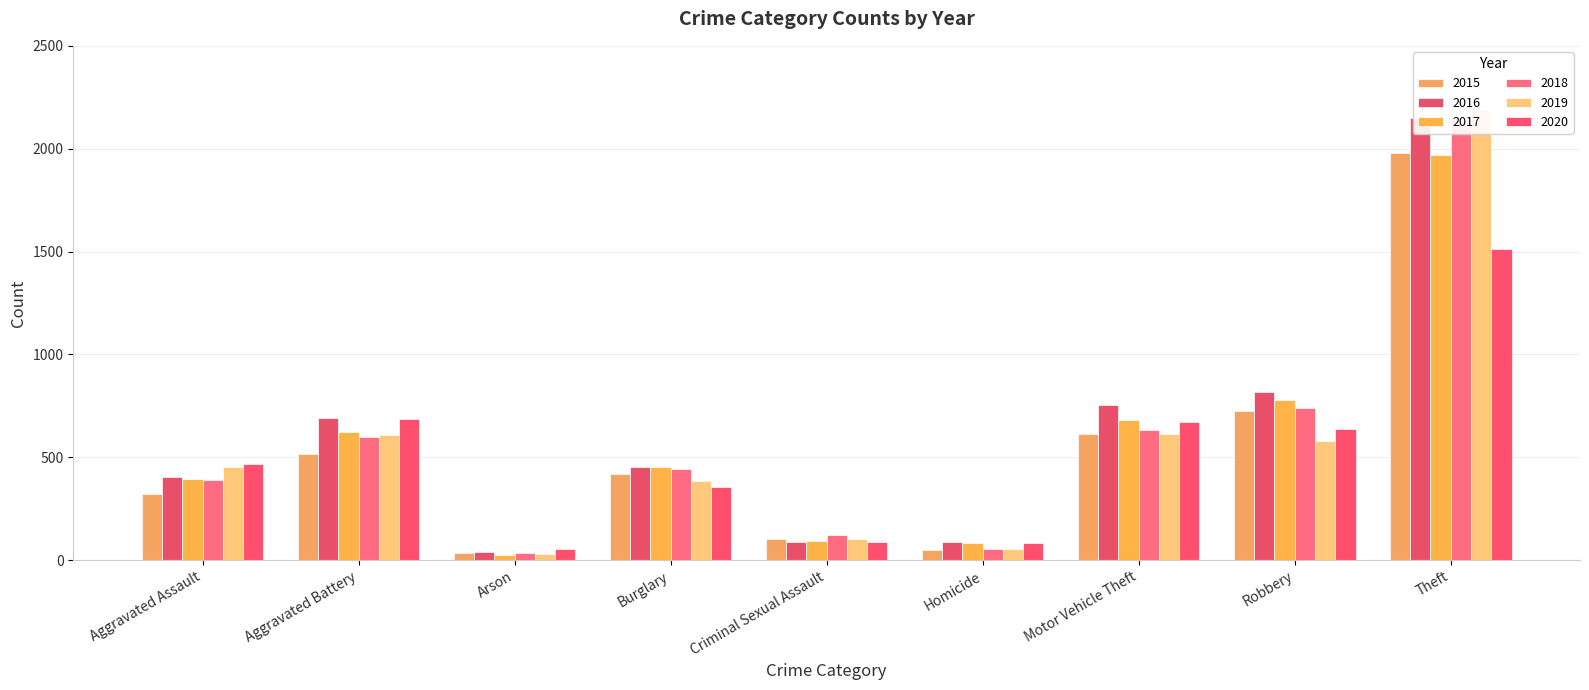

What is the maximum value shown in the chart?

2190